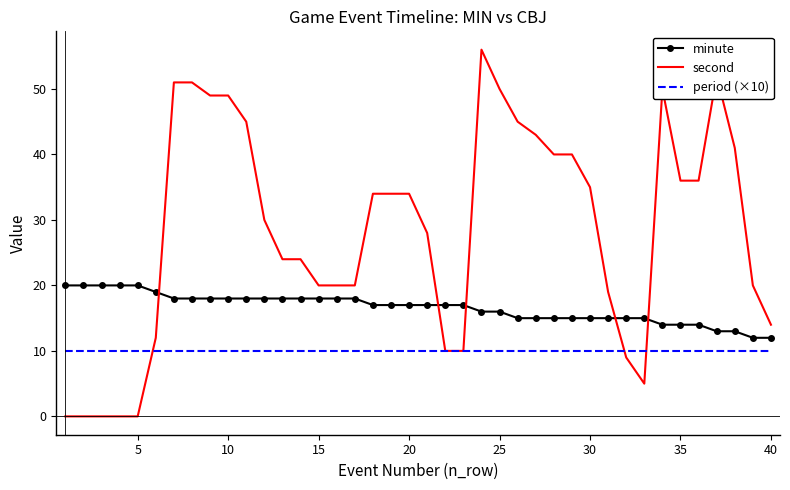

What is the difference between the maximum and second lowest values in the second series?

56